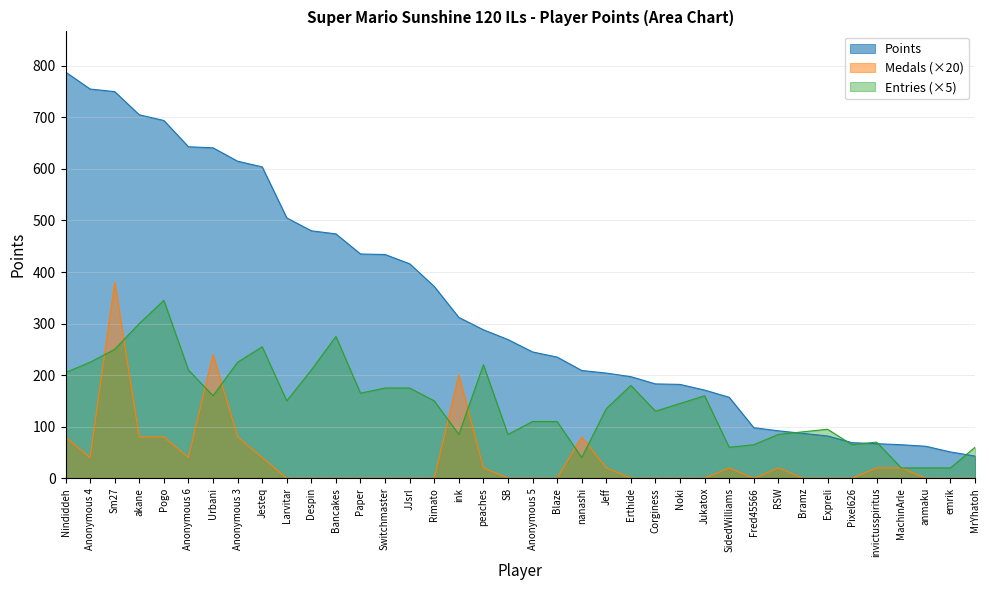

Reading left to right, what are all the values shown in this chart?

788	755	750	705	694	643	641	615	604	505	480	474	435	434	416	372	312	288	269	245	235	209	204	197	183	182	171	157	98	92	87	82	69	67	65	62	51	43